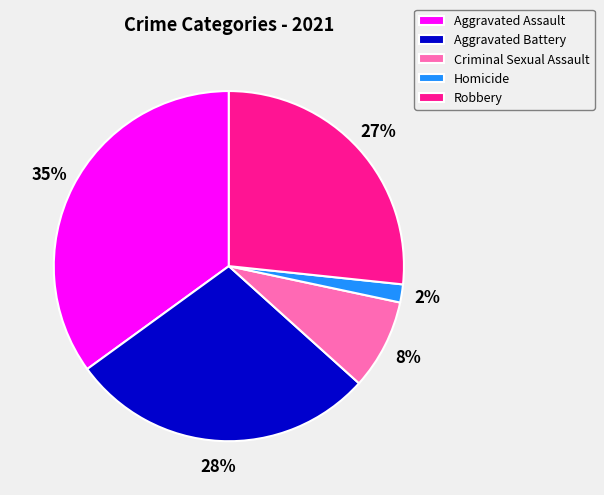

Is Aggravated Battery the majority of the pie?

No